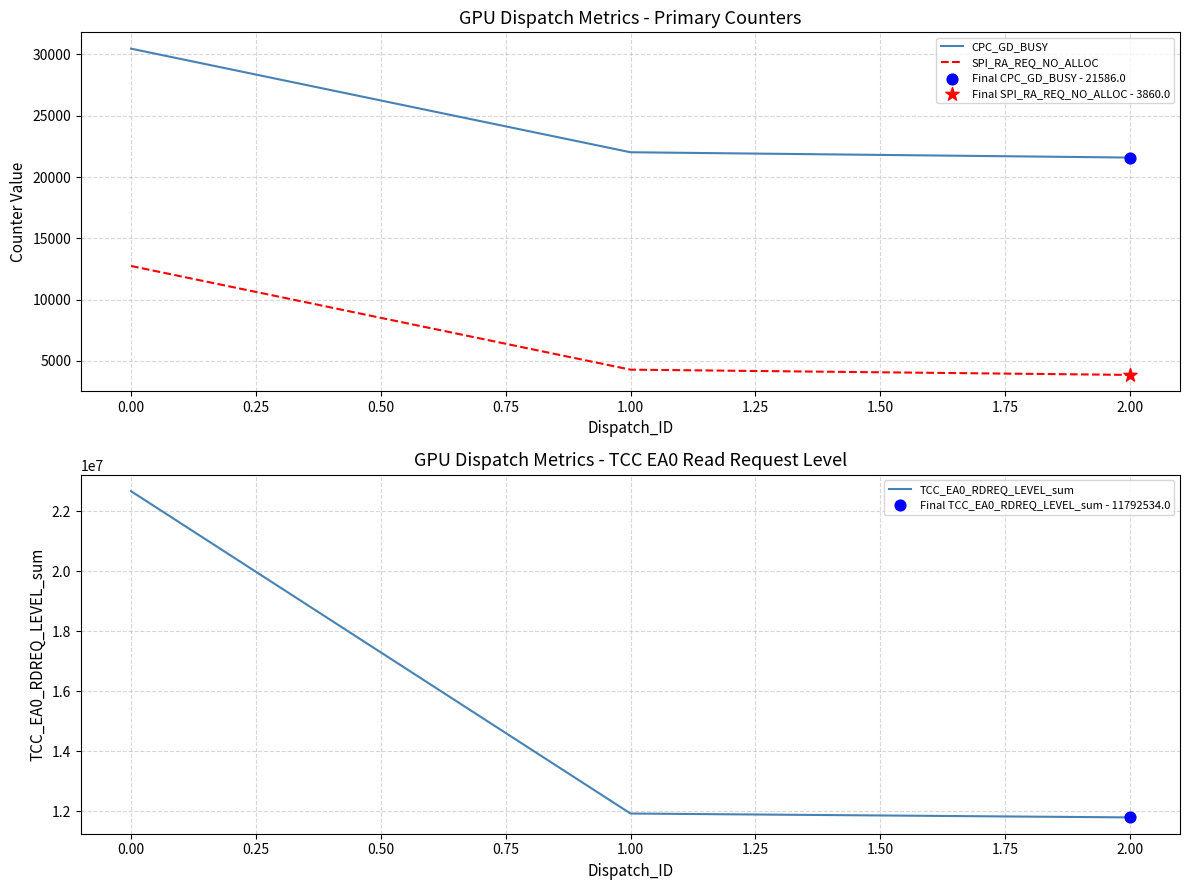

Is the value of CPC_GD_BUSY at 1.00 greater than the value of SPI_RA_REQ_NO_ALLOC at 1.00?

Yes